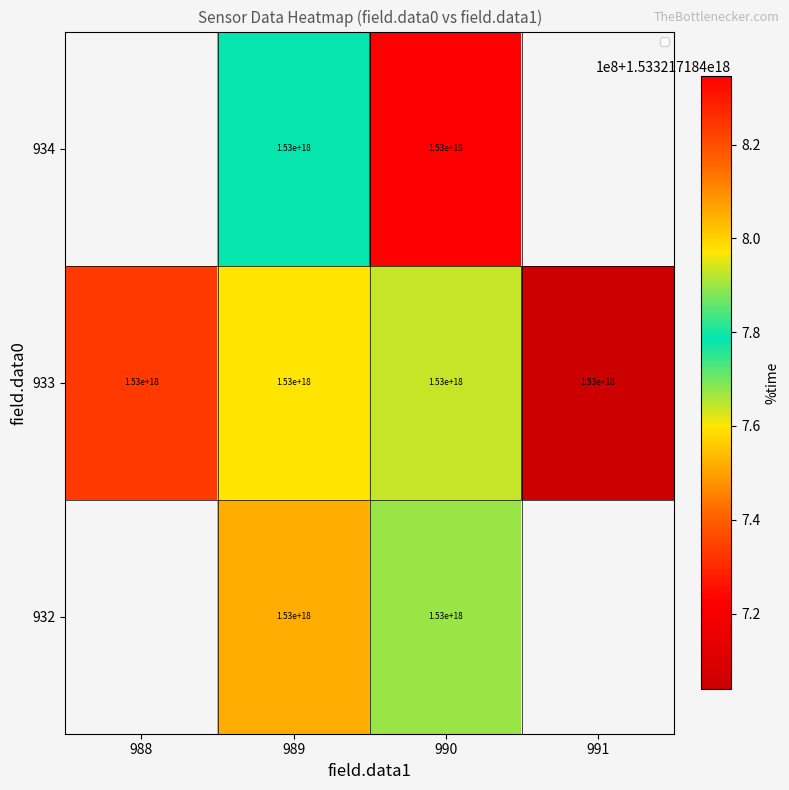

True or false: 932 has a value of 1530000000000000000 at 990.

True